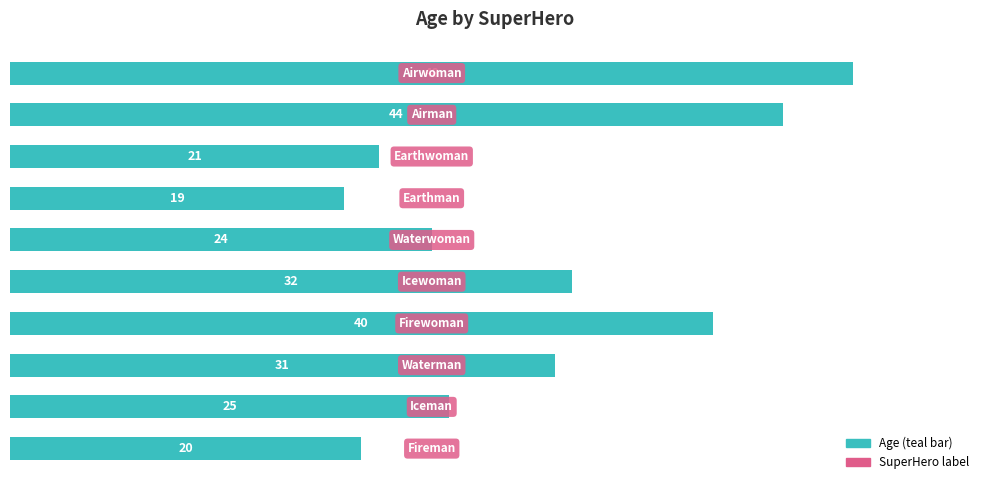

What is the smallest value displayed?

19